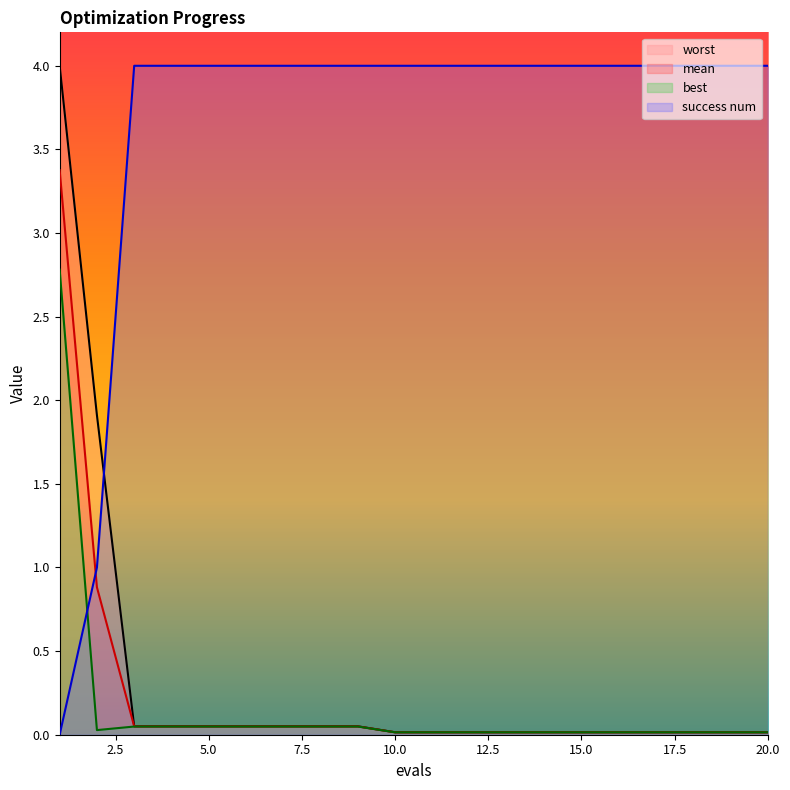

Rank the series by their maximum value, from lowest to highest.

best, mean, worst, success num